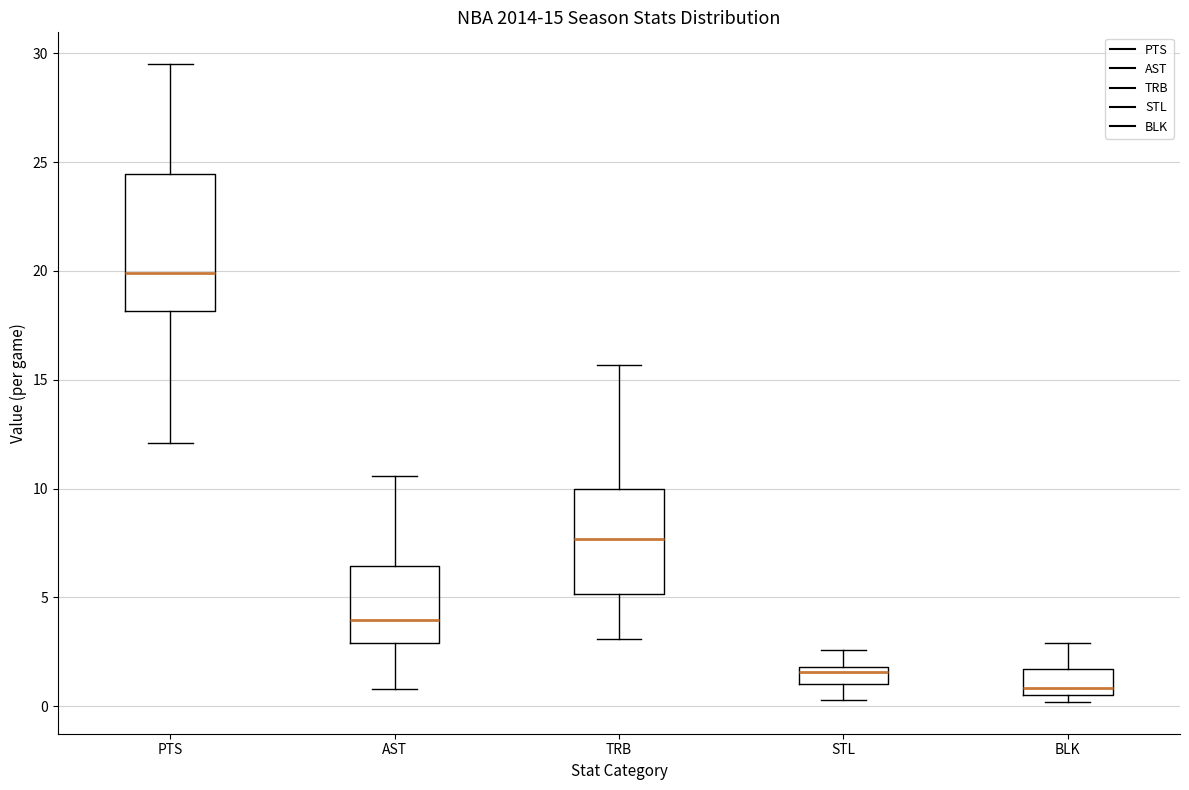

Comparing the boxes themselves (not the whiskers), which one is the tallest?

PTS